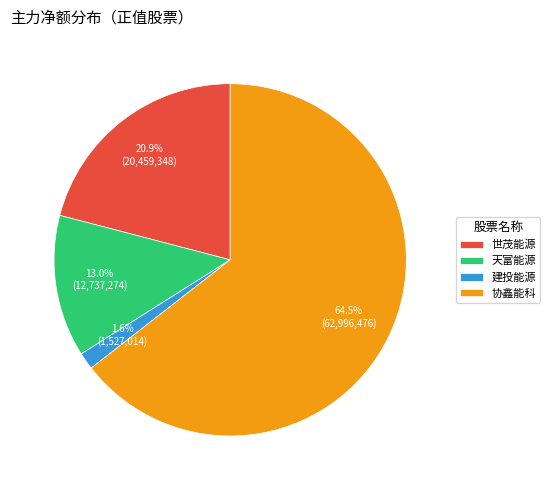

True or false: 建投能源 accounts for 2% of the total.

True